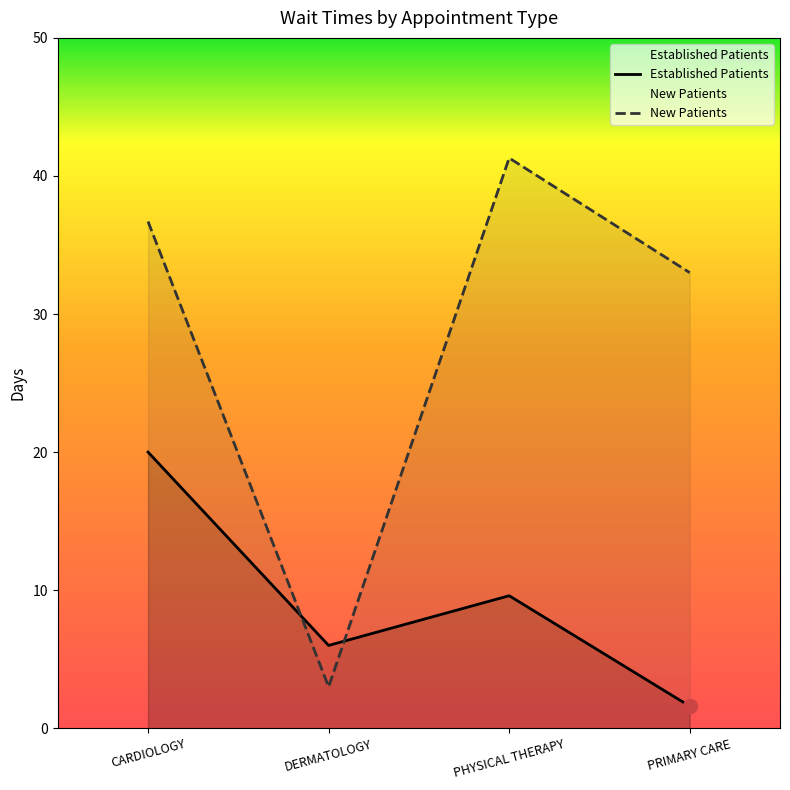

What is the difference between the EstablishedPatients values at DERMATOLOGY and PHYSICAL THERAPY?

3.6